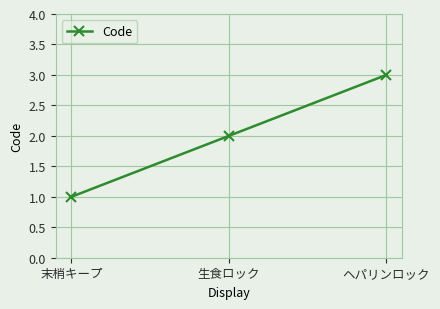

How many series are shown in this chart?

1